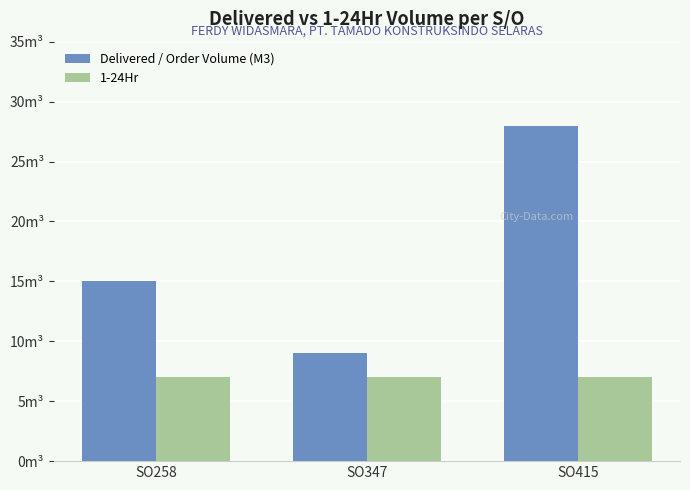

True or false: 1-24Hr has a value of 2 at SO347.

False